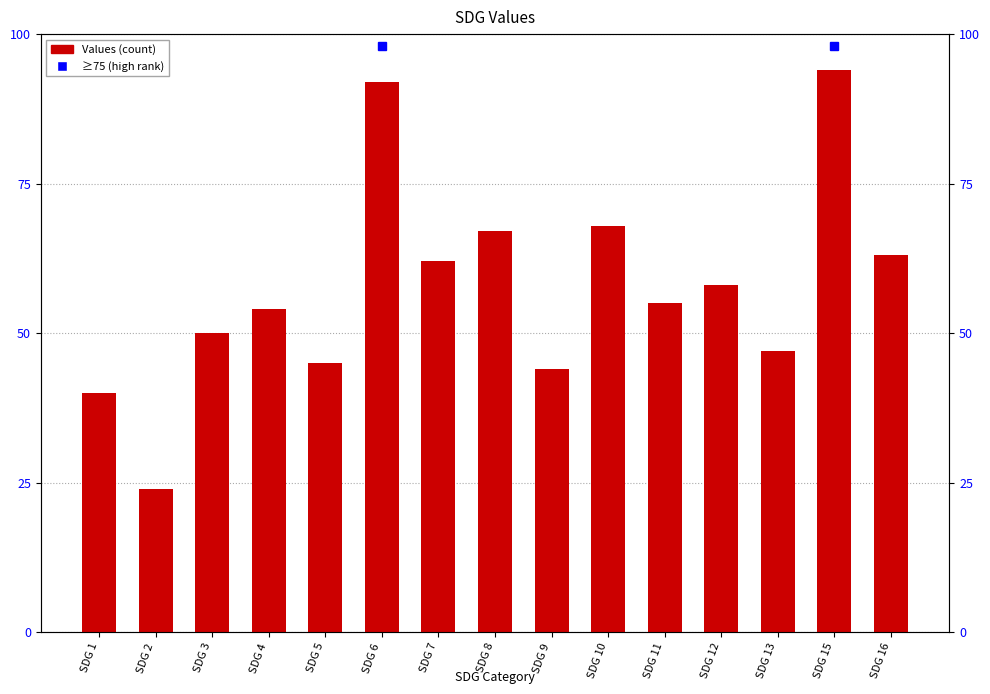

What is the average value?

58